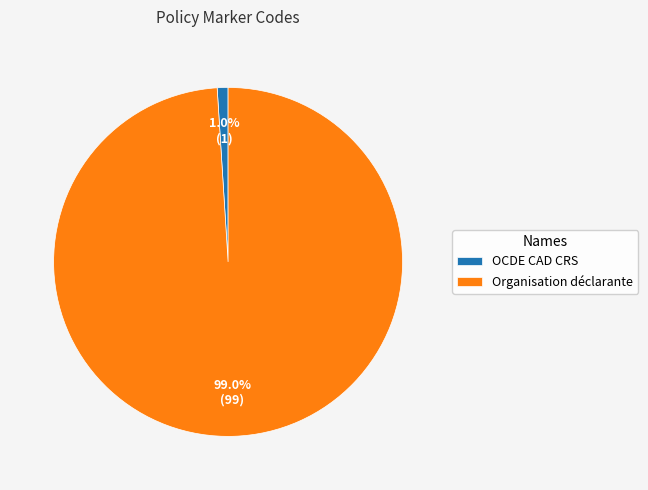

Do Organisation déclarante and OCDE CAD CRS together represent more than half of the pie?

Yes